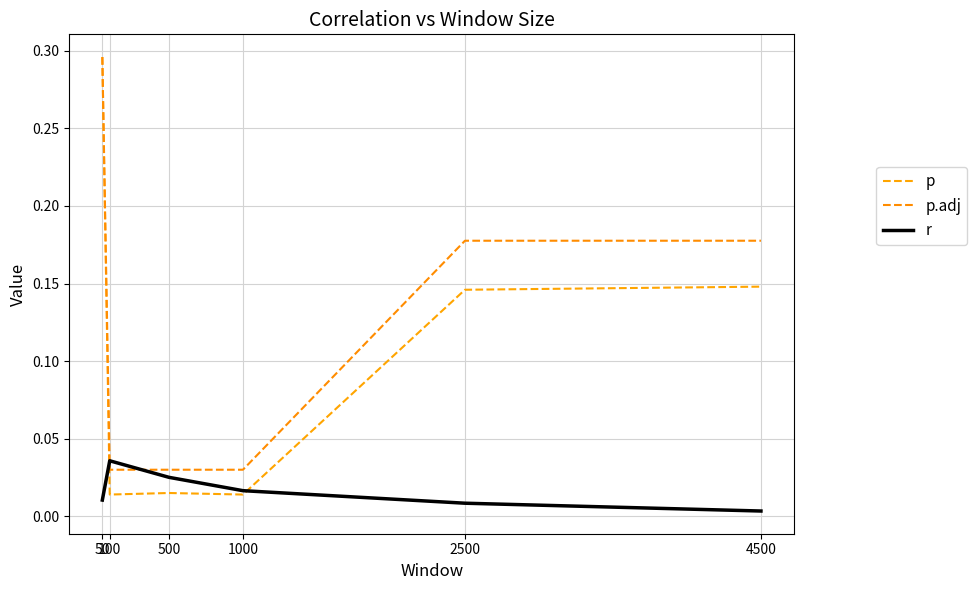

Is the value of r at 4500 greater than the value of p at 500?

No